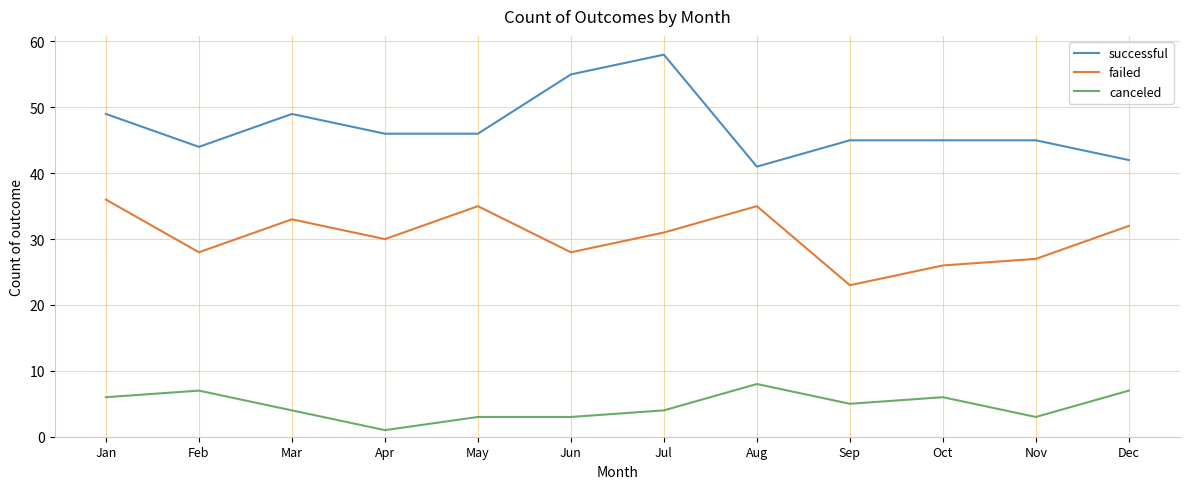

The value of successful at Jul is 58. True or false?

True